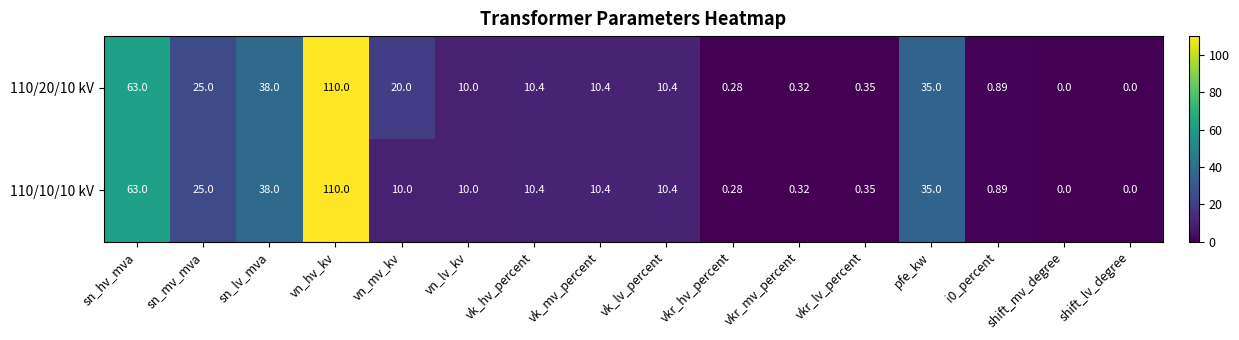

At which category is the sum across all series the highest?

vn_hv_kv